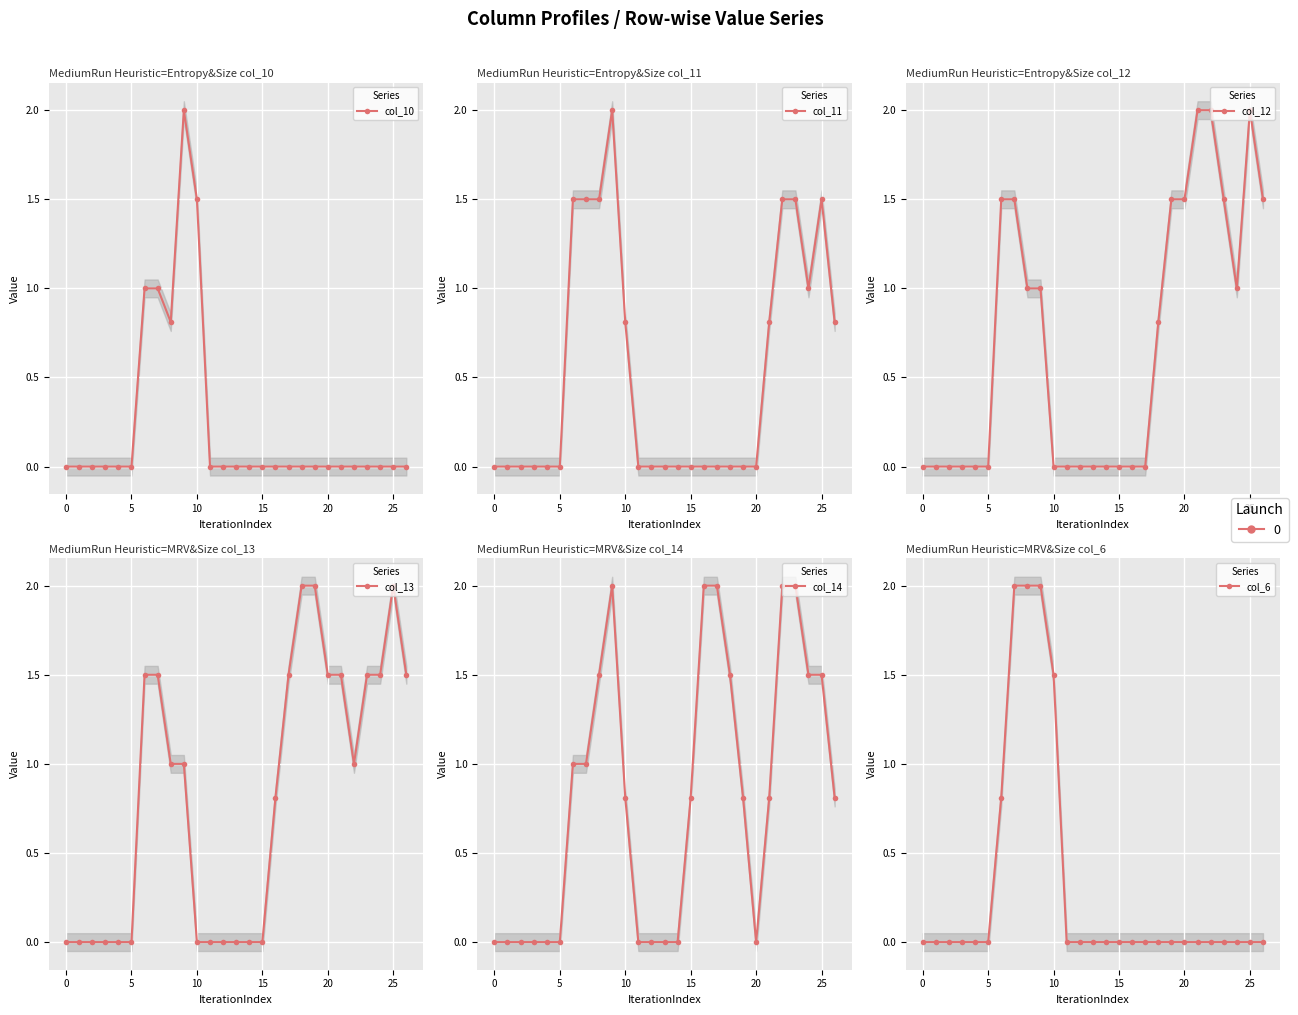

In col_12, how many points are lower than both neighbors (excluding endpoints)?

1